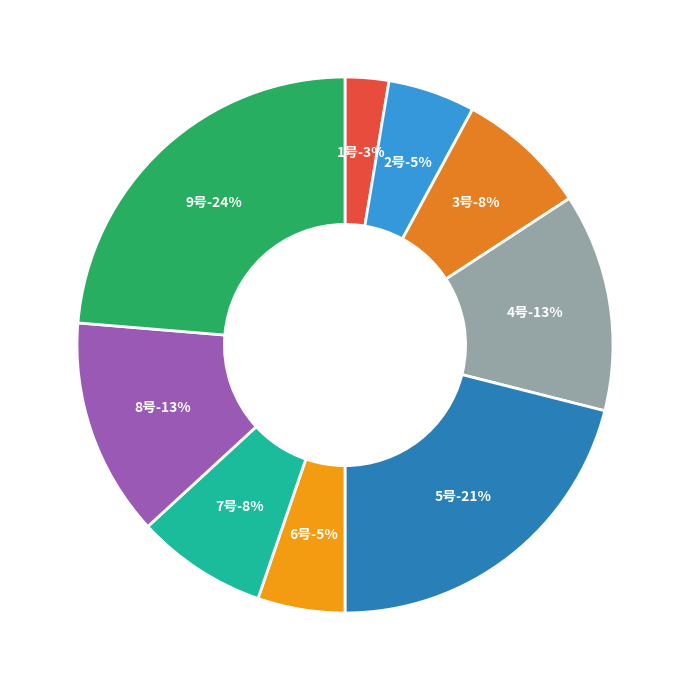

To the nearest percent, what is the combined percentage of 5号 and 2号?

26%